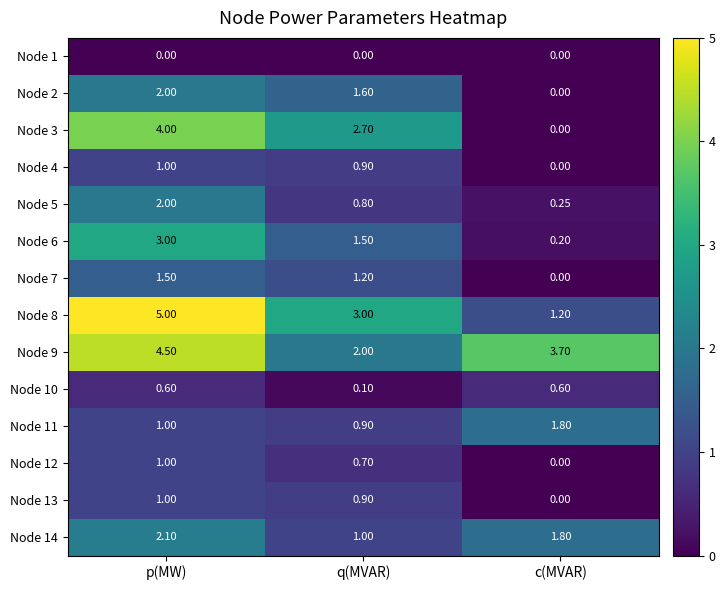

At which label does Node 8 first exceed 3?

p(MW)